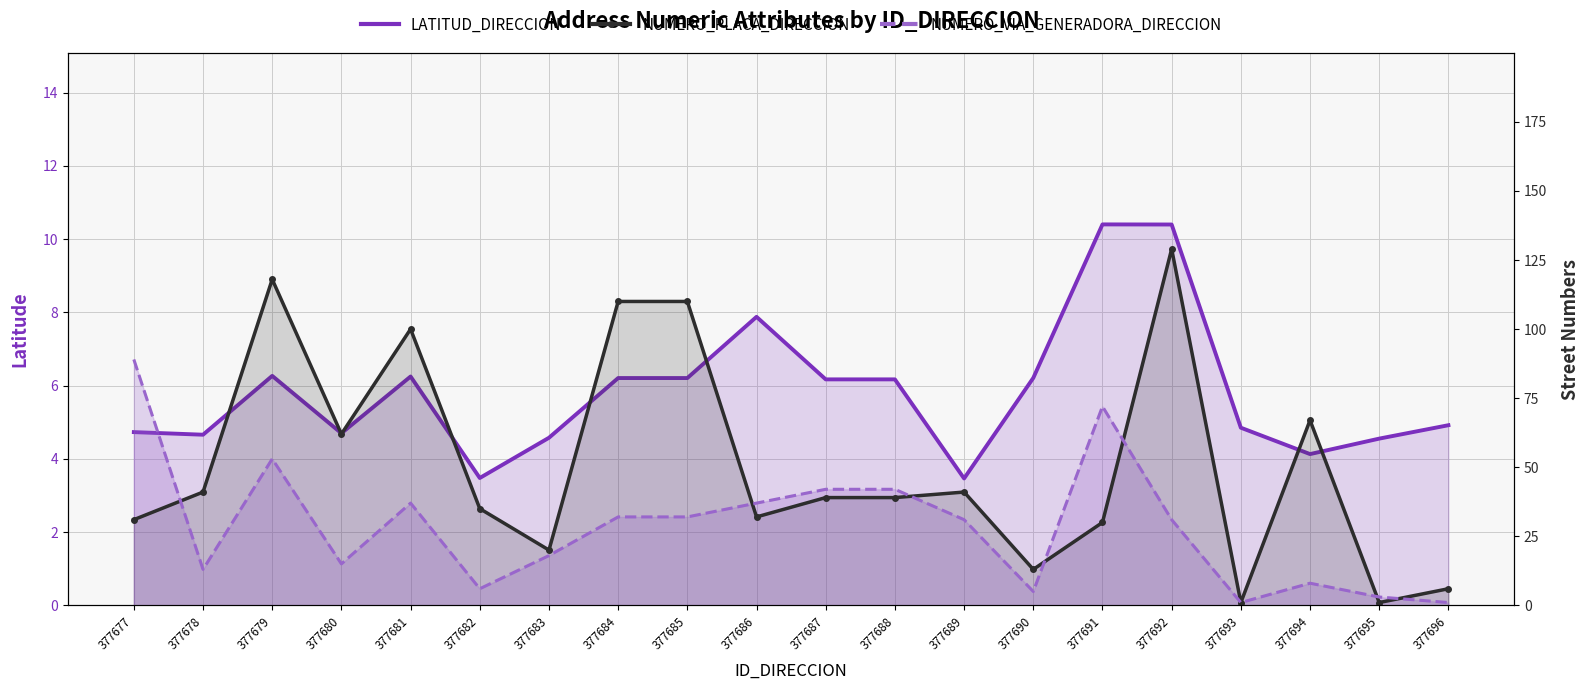

What is the sum of the NUMERO_VIA_GENERADORA_DIRECCION values at 377681 and 377677?

126.0